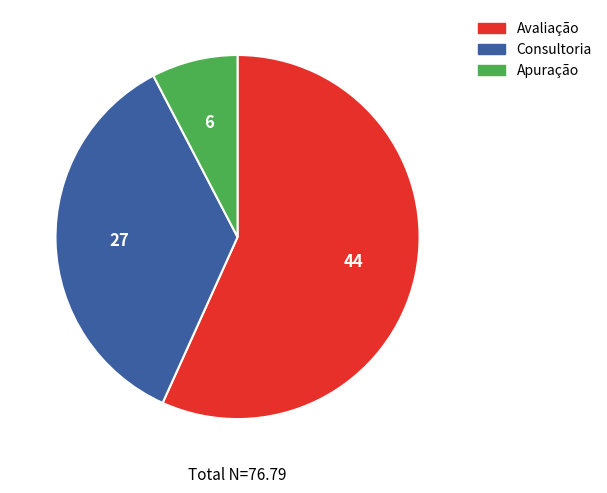

How many slices are in this pie chart?

3